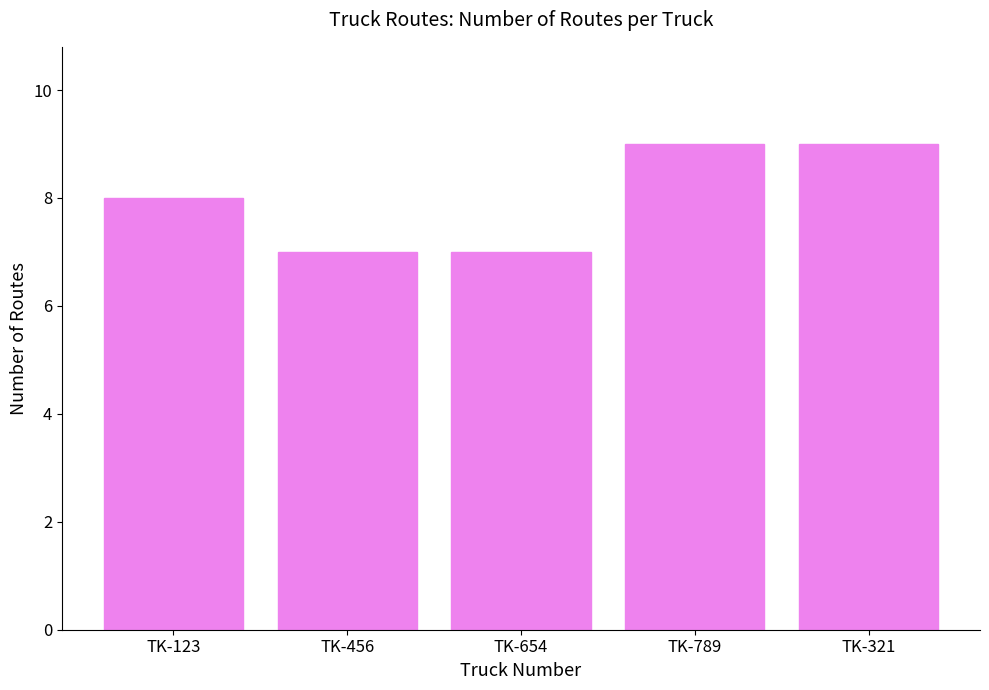

Between TK-654 and TK-789, which is larger?

TK-789